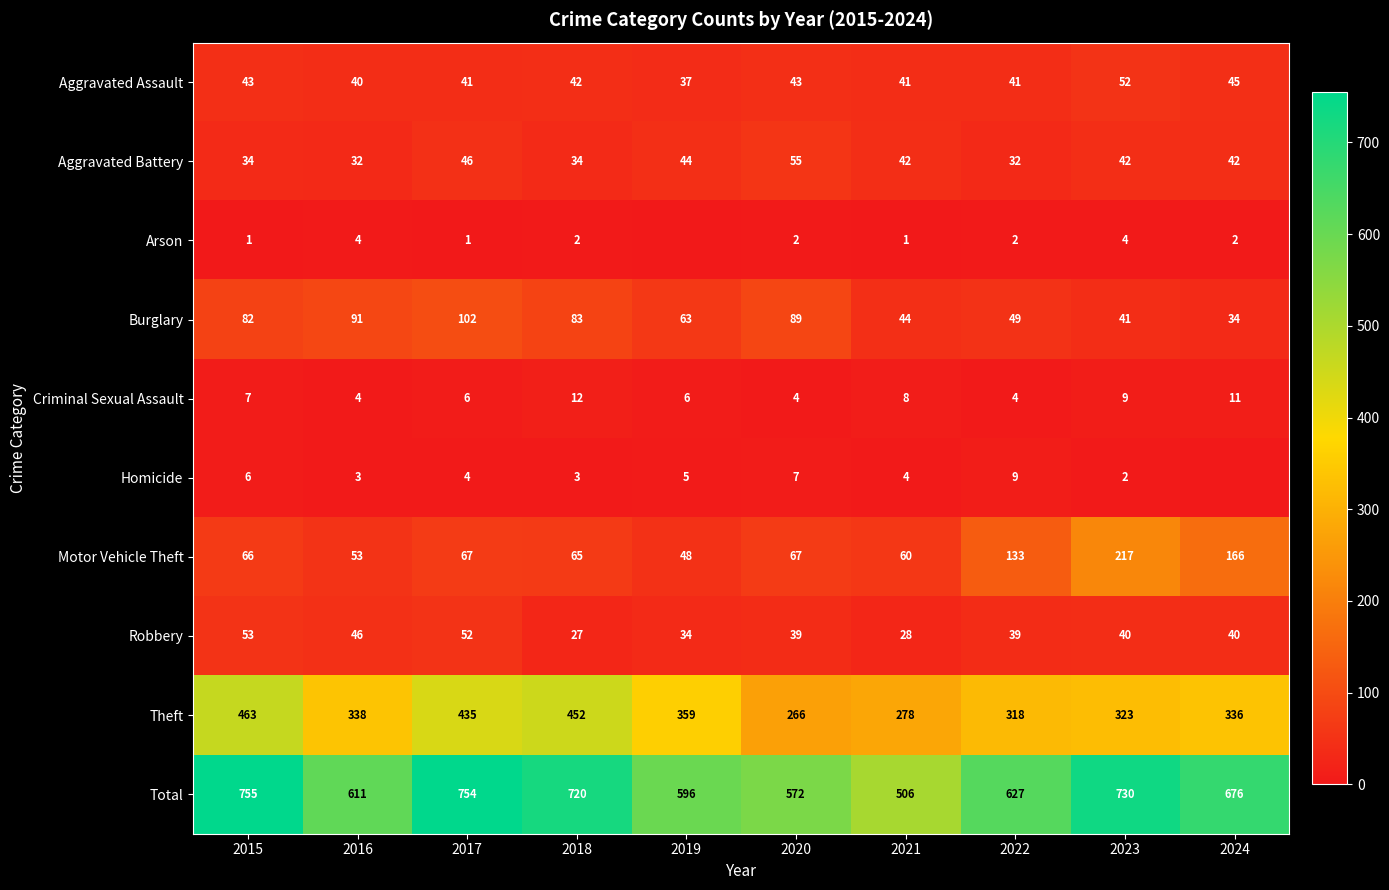

What is the difference between the second highest and second lowest values in the Motor Vehicle Theft series?

113